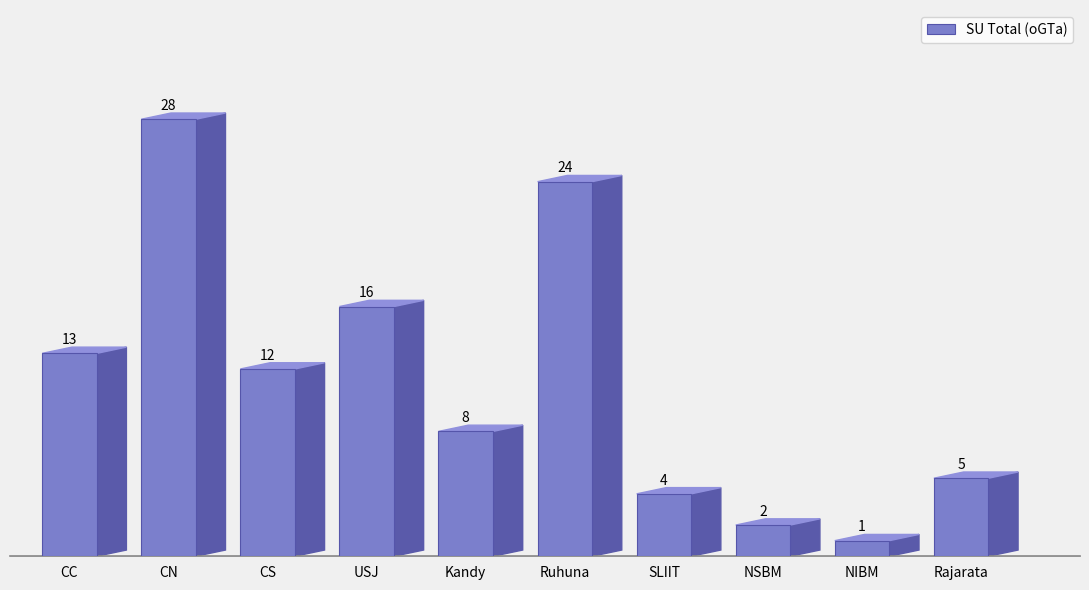

What position from the left is Ruhuna?

6